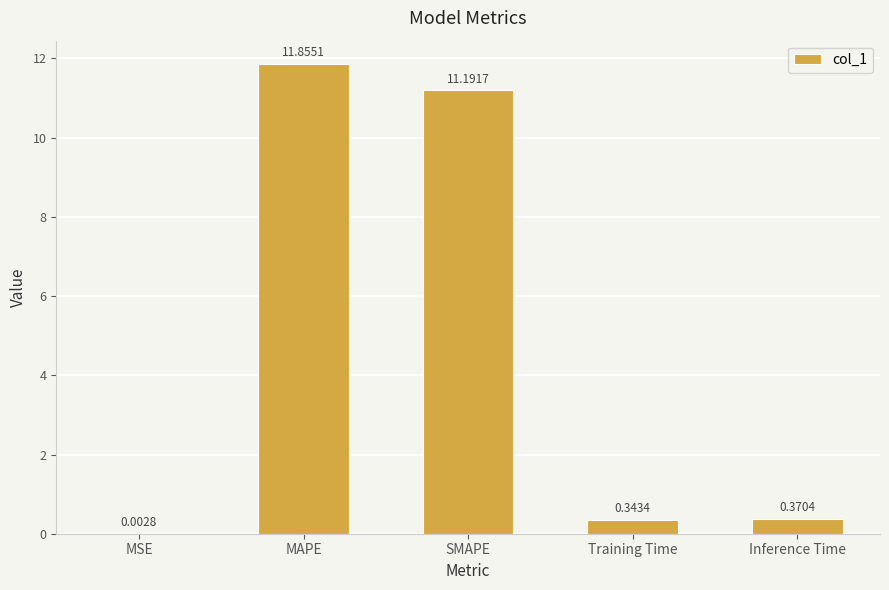

Which category has the highest value across all series?

MAPE